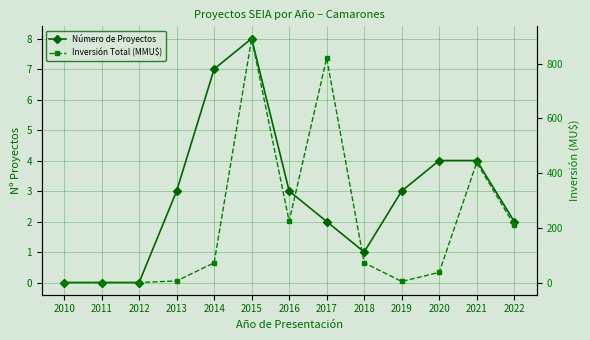

Which series has the largest total across all categories?

Inversión Total (MMU$)